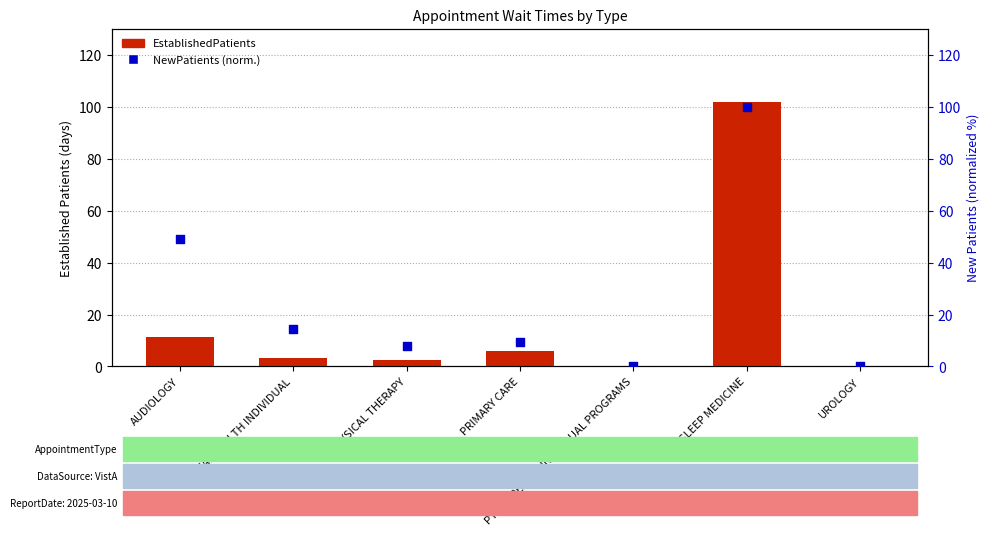

What are all the series names shown in the legend?

EstablishedPatients, NewPatients (normalized)